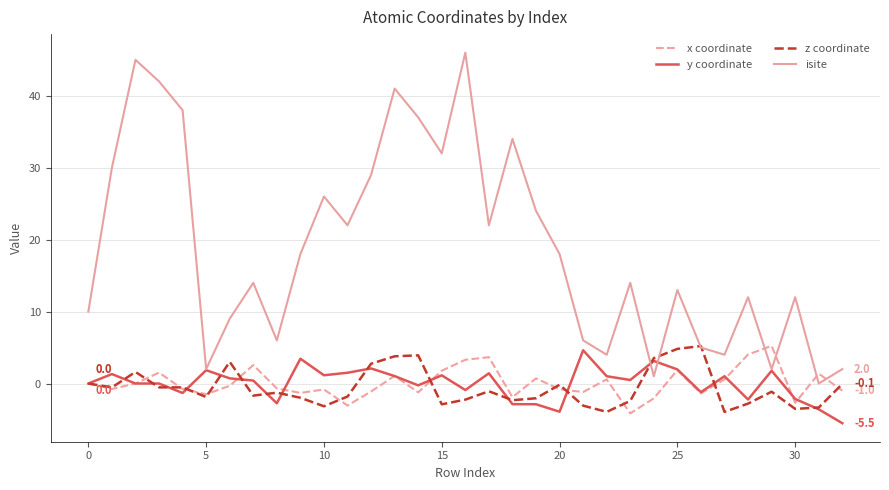

What are all the series names shown in the legend?

x coordinate, y coordinate, z coordinate, isite